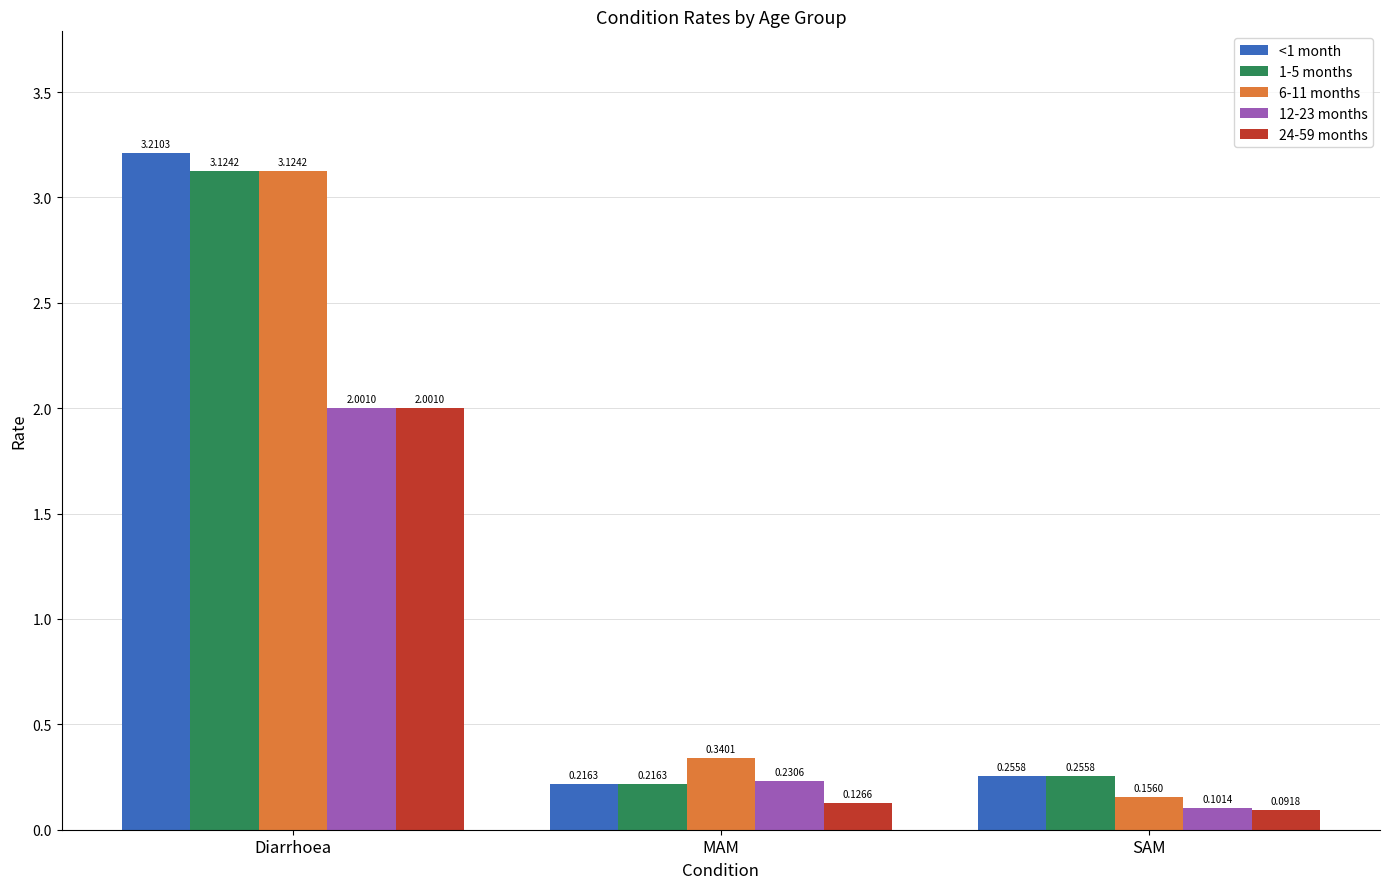

At which label does 6-11 months reach its peak?

Diarrhoea